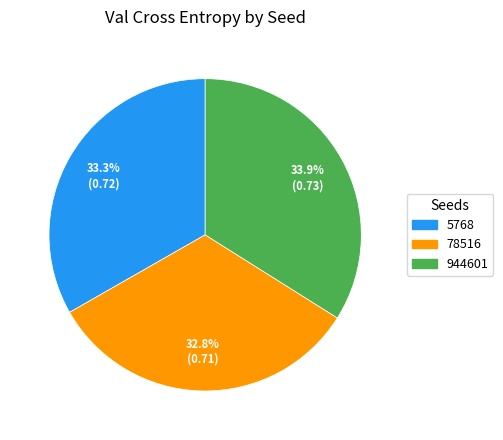

Which category has the biggest portion of the pie?

944601